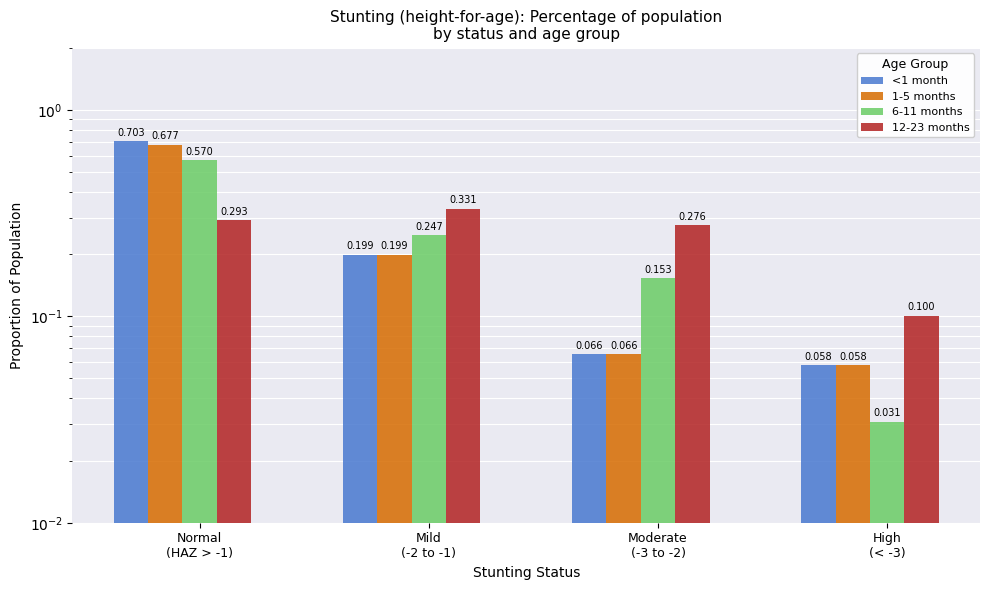

Between High
(< -3) and Normal
(HAZ > -1), which is larger?

Normal
(HAZ > -1)